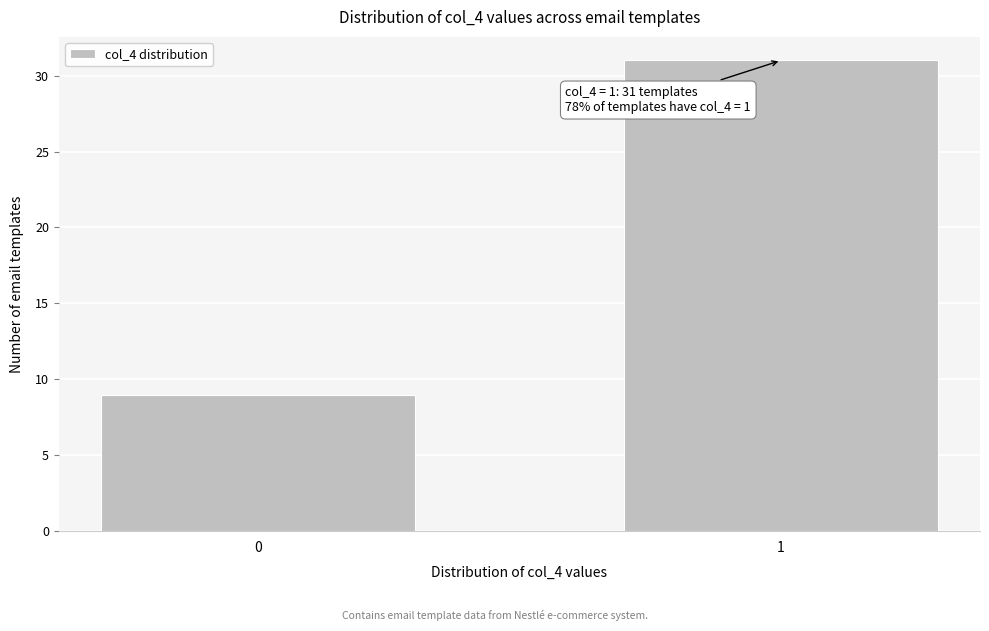

Reading left to right, list all the values displayed in this chart.

0=9	1=31